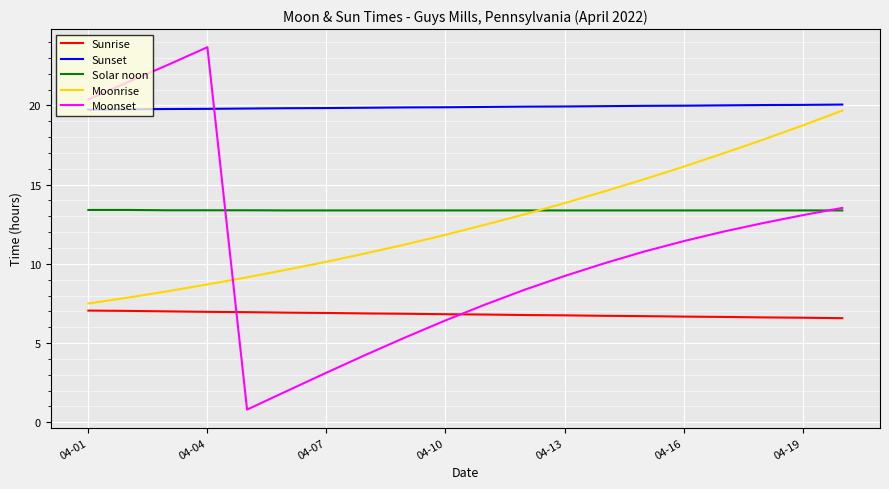

What is the maximum value shown in the chart?

23.7